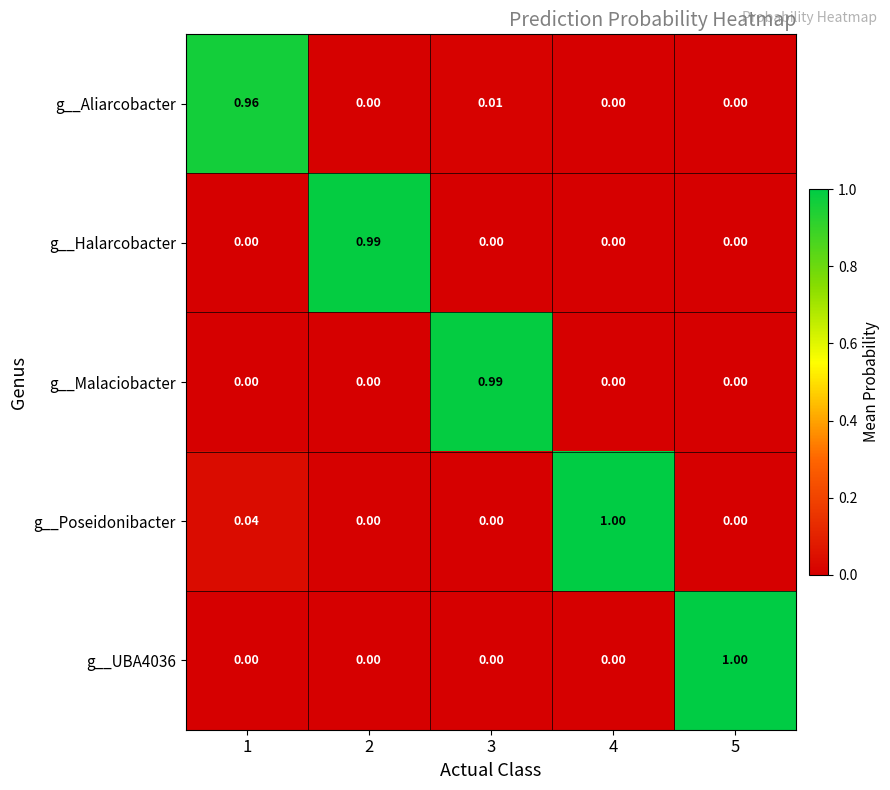

Which category has the lowest value across all series?

3